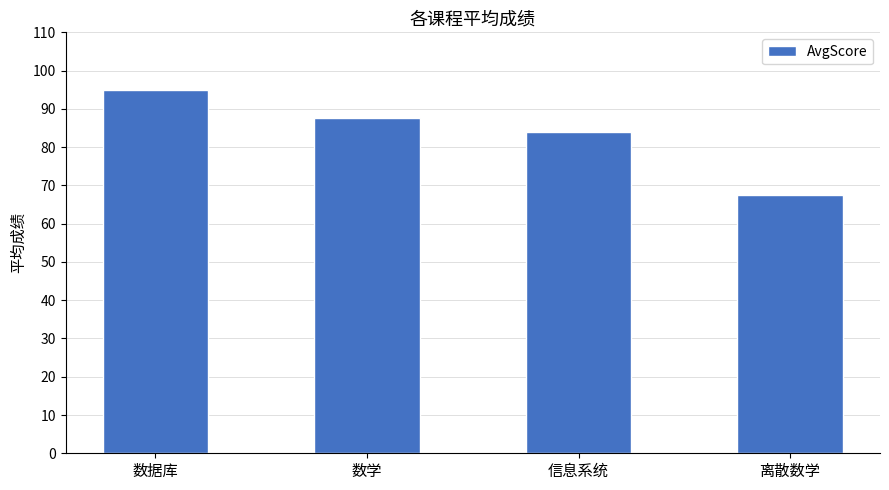

The value at 信息系统 is 139.3. True or false?

False